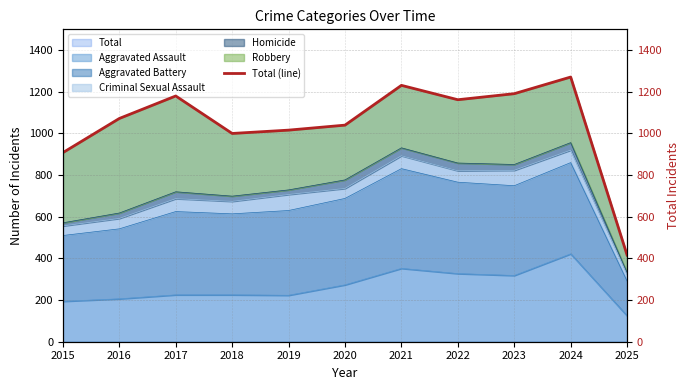

The chart shows a value of 187 at 2015. True or false?

False